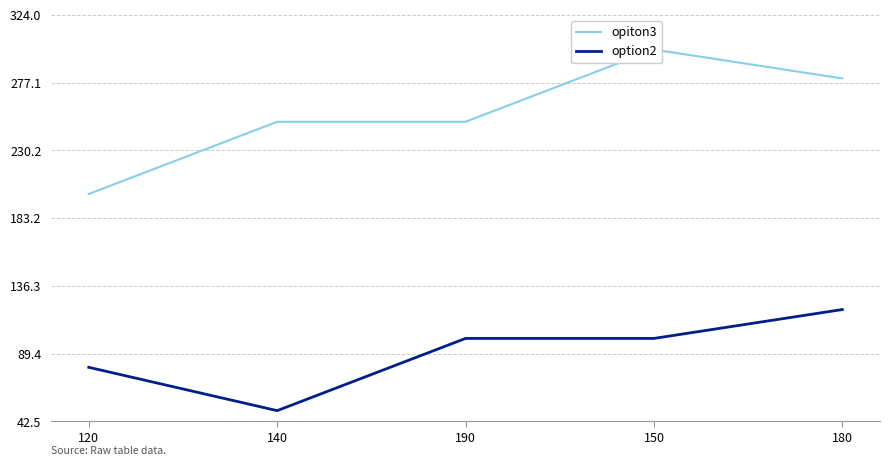

How many values in the opiton3 series exceed 250?

2